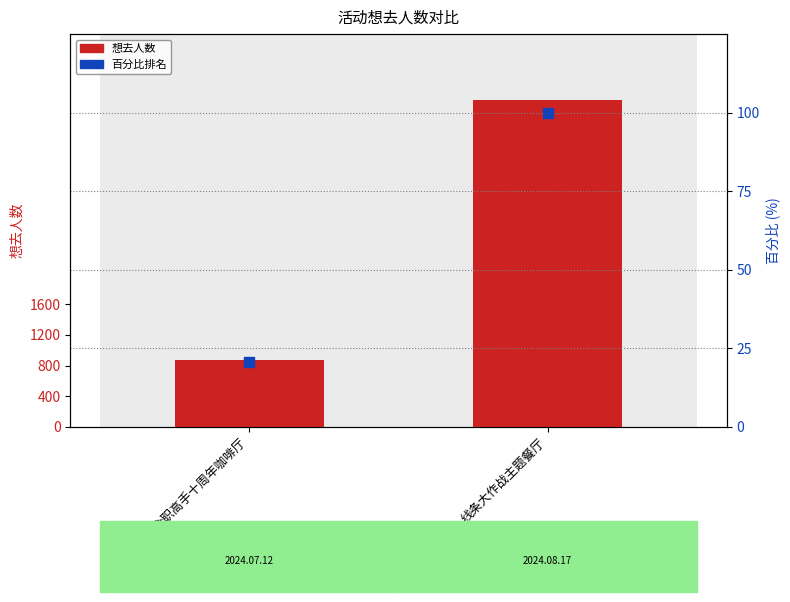

At which category is the sum across all series the highest?

线条大作战主题餐厅